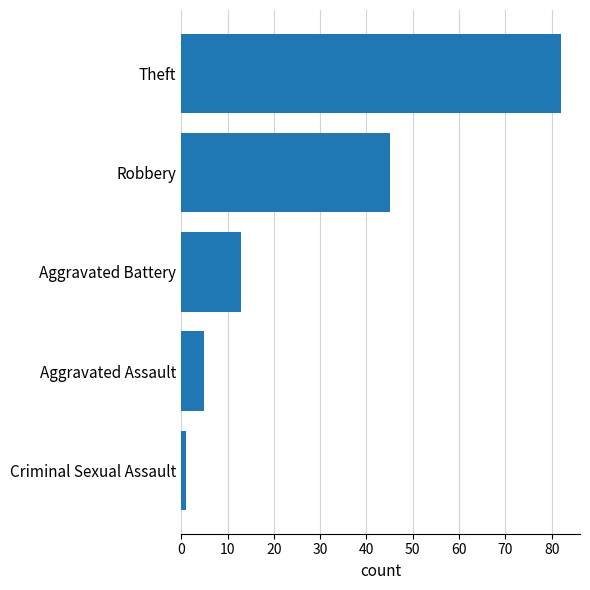

Which label corresponds to the smallest value in the chart?

Criminal Sexual Assault